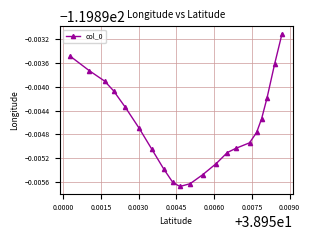

True or false: there are more than 1 points higher than both neighbors.

False